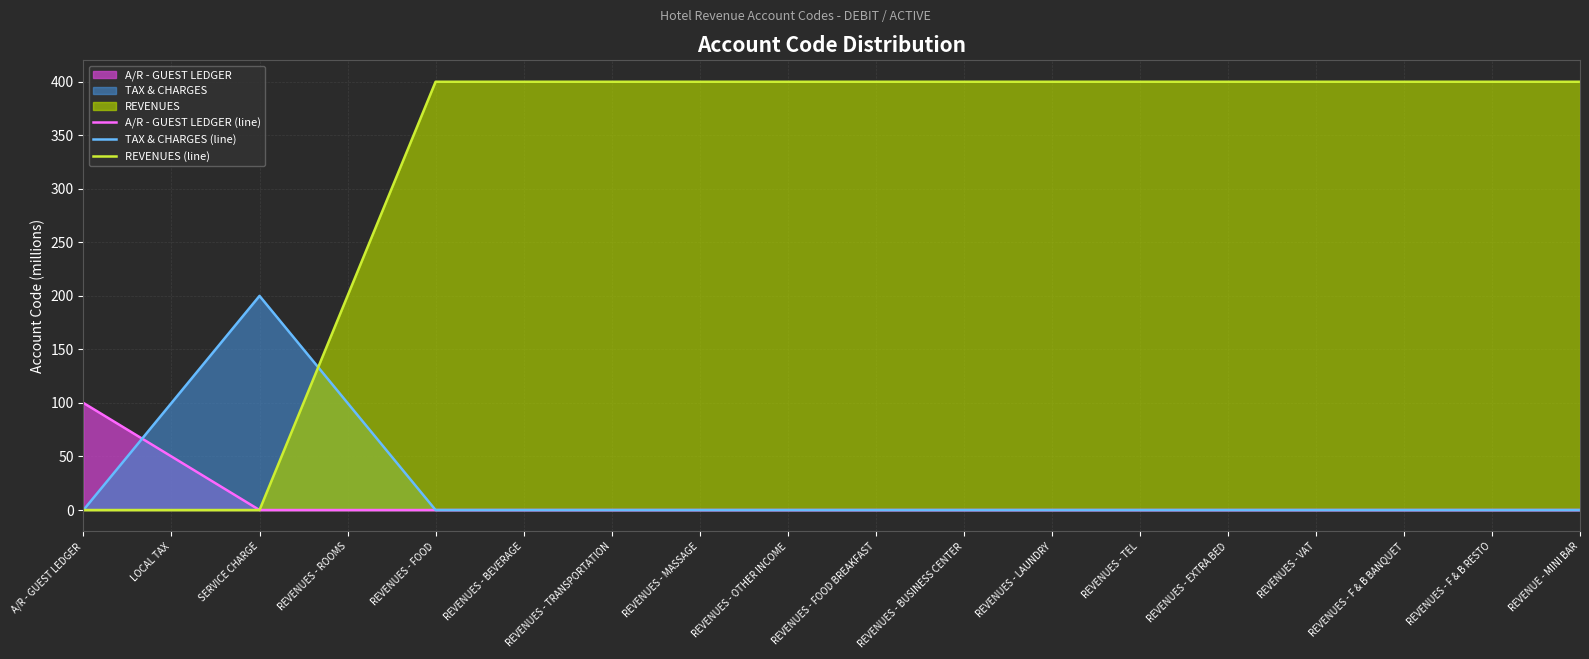

Which category has the highest value in the TAX & CHARGES (line) series?

SERVICE CHARGE